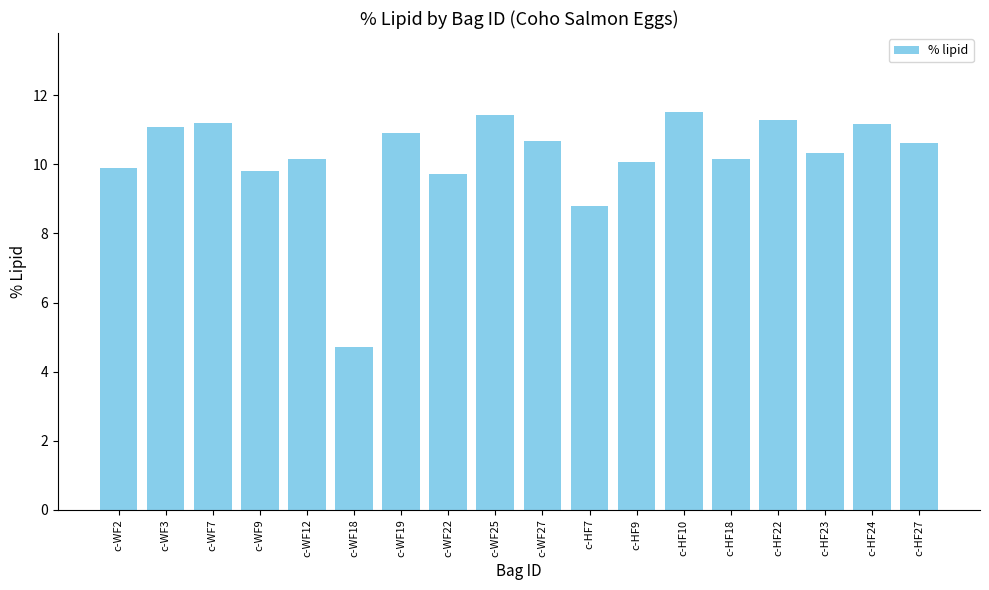

What is the difference between the second highest and second lowest values?

2.7